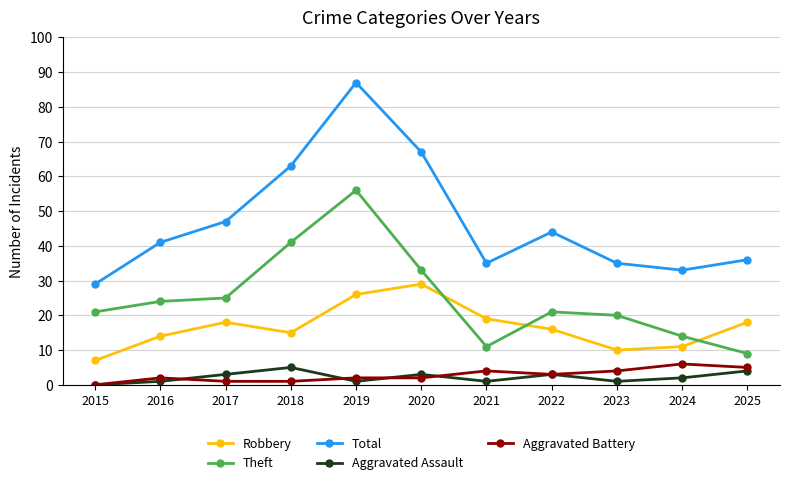

Count the number of data series in this chart.

5